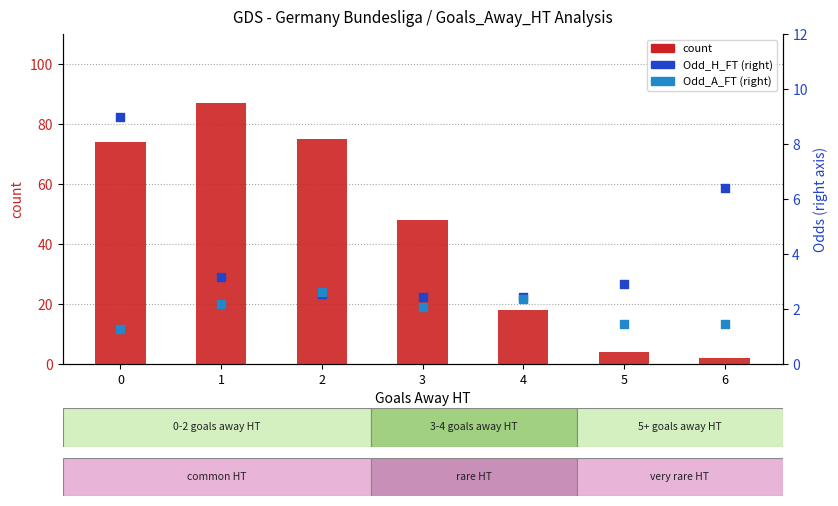

Which series has the widest spread of Y values?

count